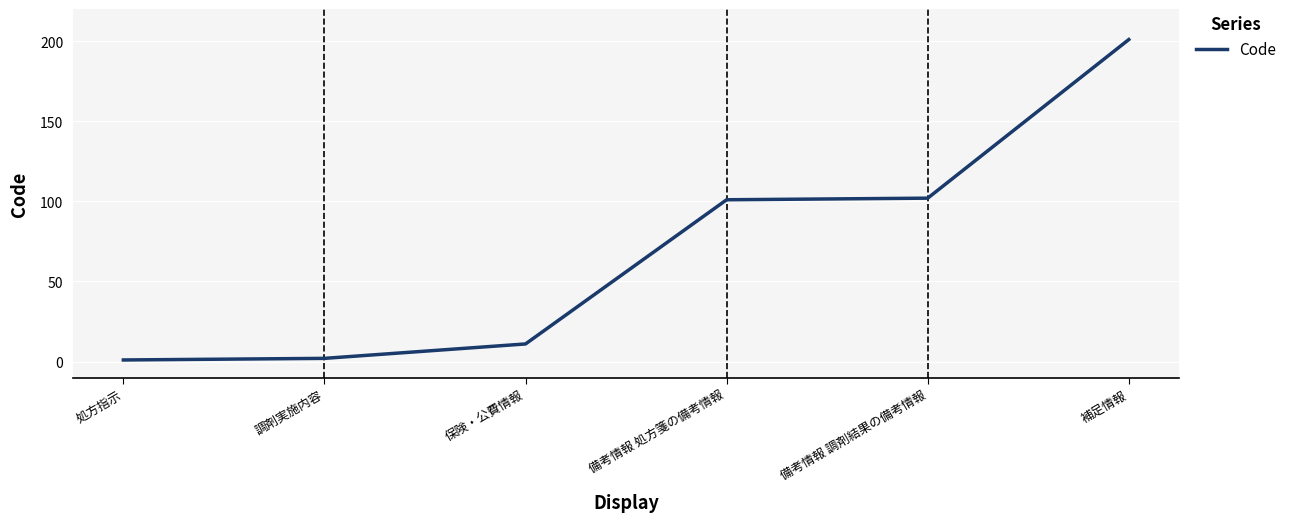

How many lines are shown in the chart?

1